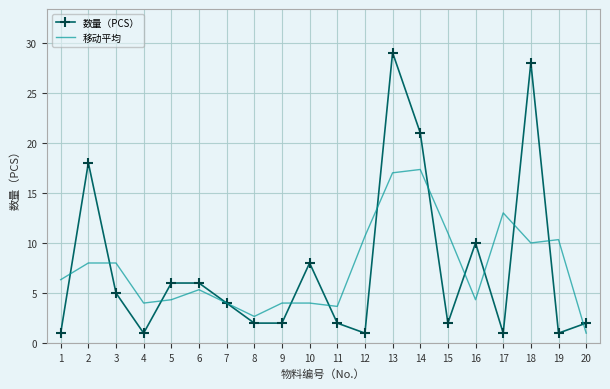

What is the difference between the 移动平均 values at 6 and 8?

2.7